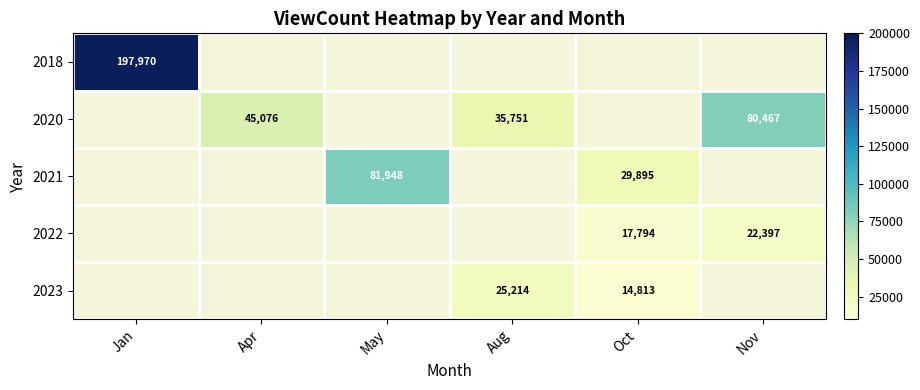

Which has a higher value, Apr or May?

May